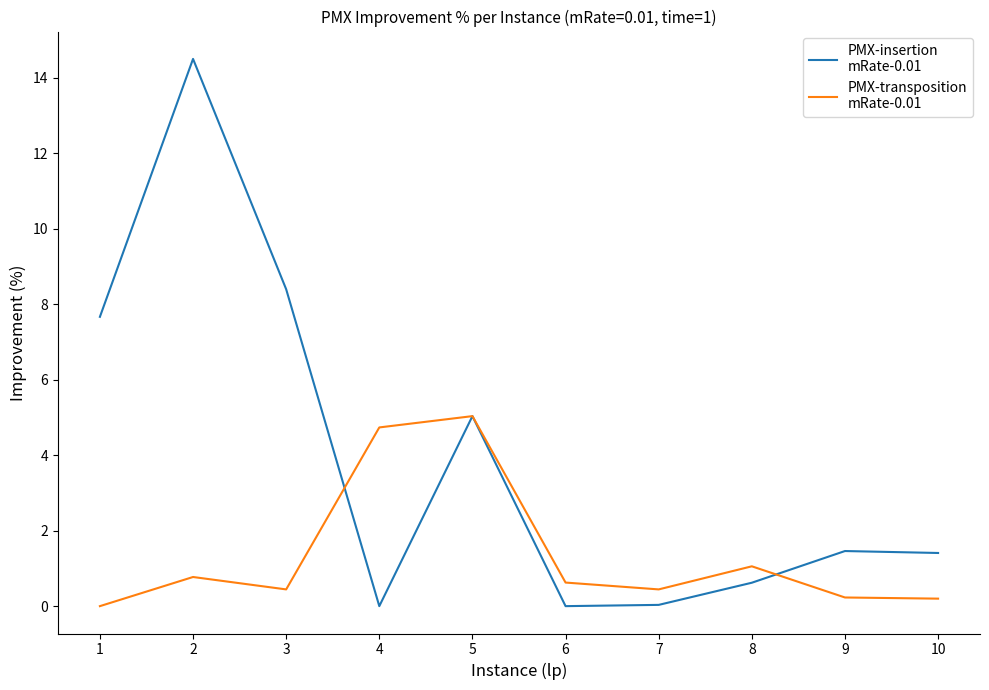

What is the maximum value shown in the chart?

14.5